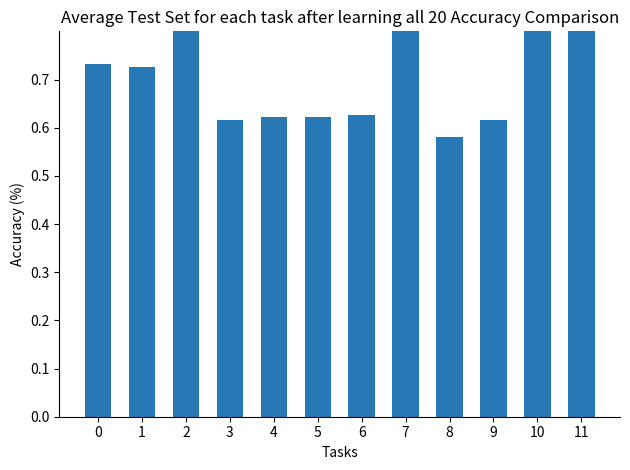

List the labels in order of value, largest first.

2, 10, 7, 11, 0, 1, 6, 4, 5, 3, 9, 8